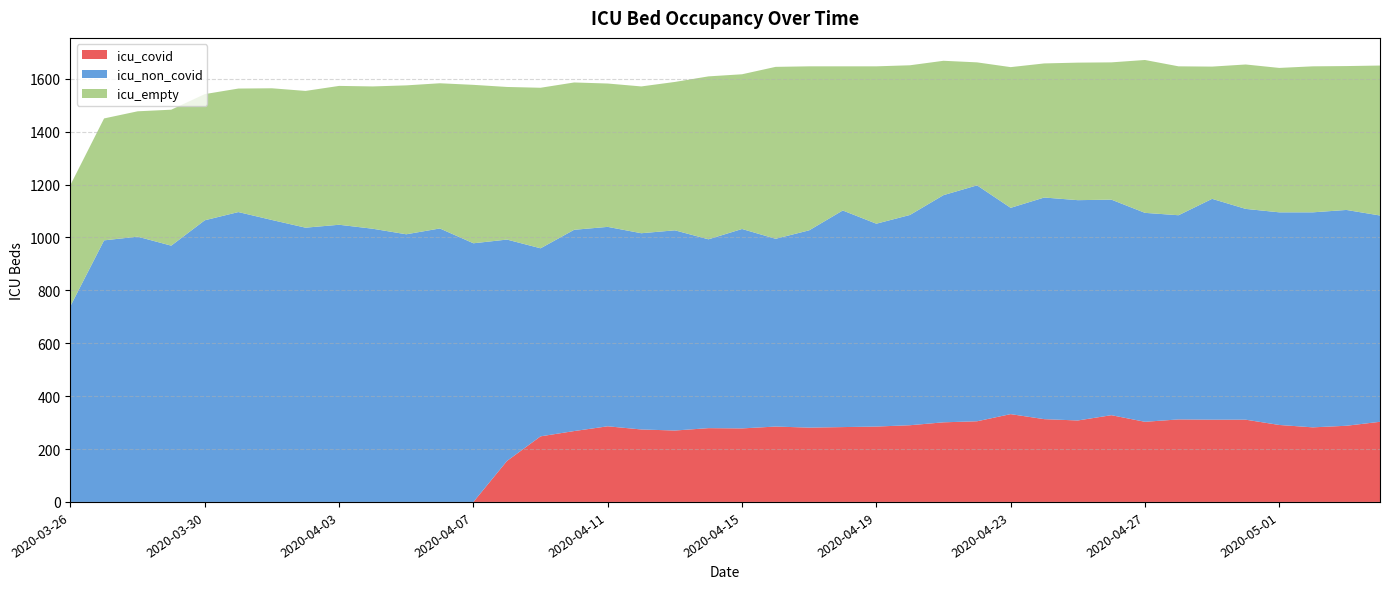

Reading left to right, what are all the values shown in this chart?

icu_covid: 0	0	0	0	0	0	0	0	0	0	0	0	0	155	248	268	286	274	270	279	278	285	281	283	285	290	301	305	332	313	308	328	303	312	311	311	291	282	288	303
icu_non_covid: 741	989	1003	969	1065	1096	1066	1037	1048	1033	1012	1034	978	837	711	761	754	742	757	714	754	710	746	819	767	795	859	892	780	838	833	815	790	772	835	797	804	813	816	780
icu_empty: 458	461	474	514	477	467	498	517	525	538	563	549	599	577	607	557	542	555	561	616	585	650	620	545	595	566	508	465	532	507	520	519	578	563	500	546	546	552	544	567